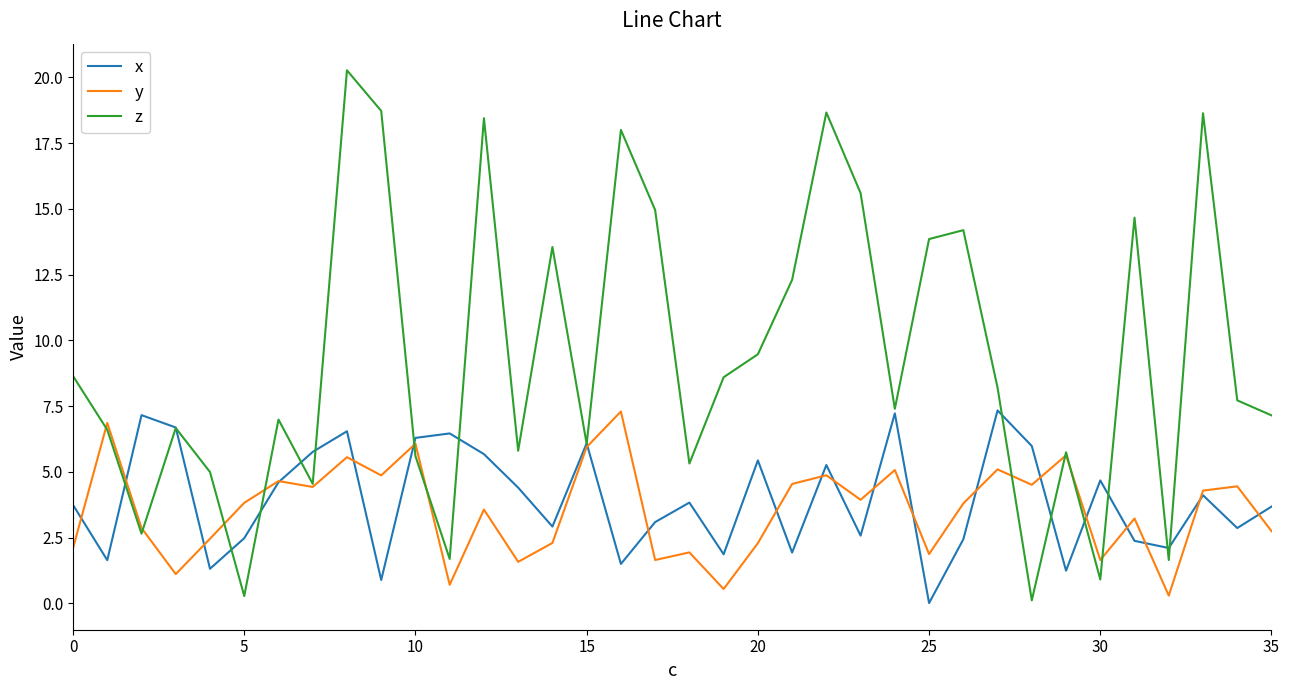

How many lines are shown in the chart?

3